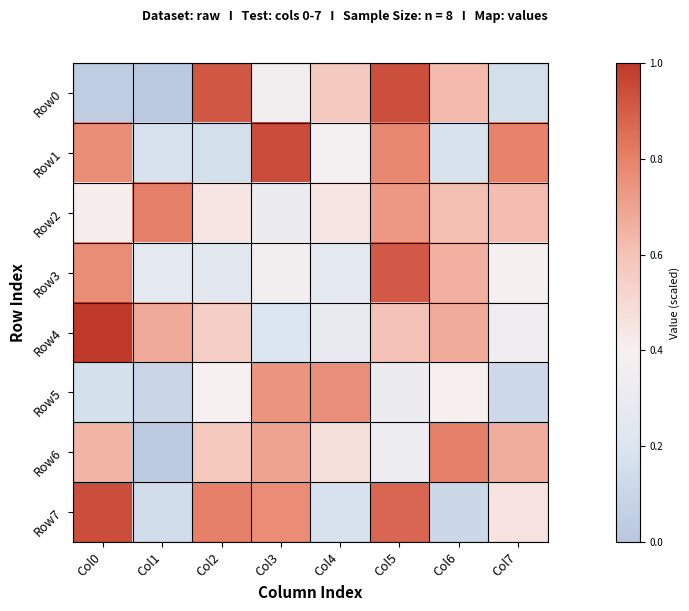

At how many categories does at least one series exceed 0?

8